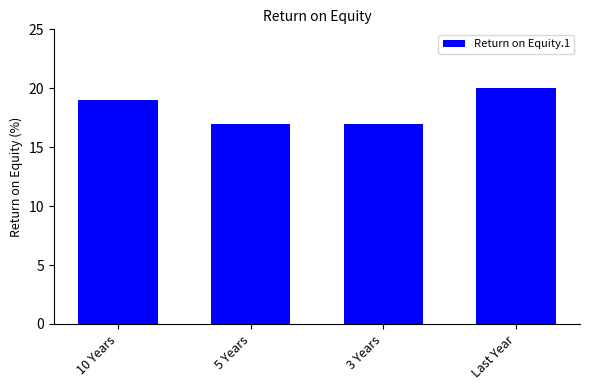

What is the value of the 2nd bar from the left?

17